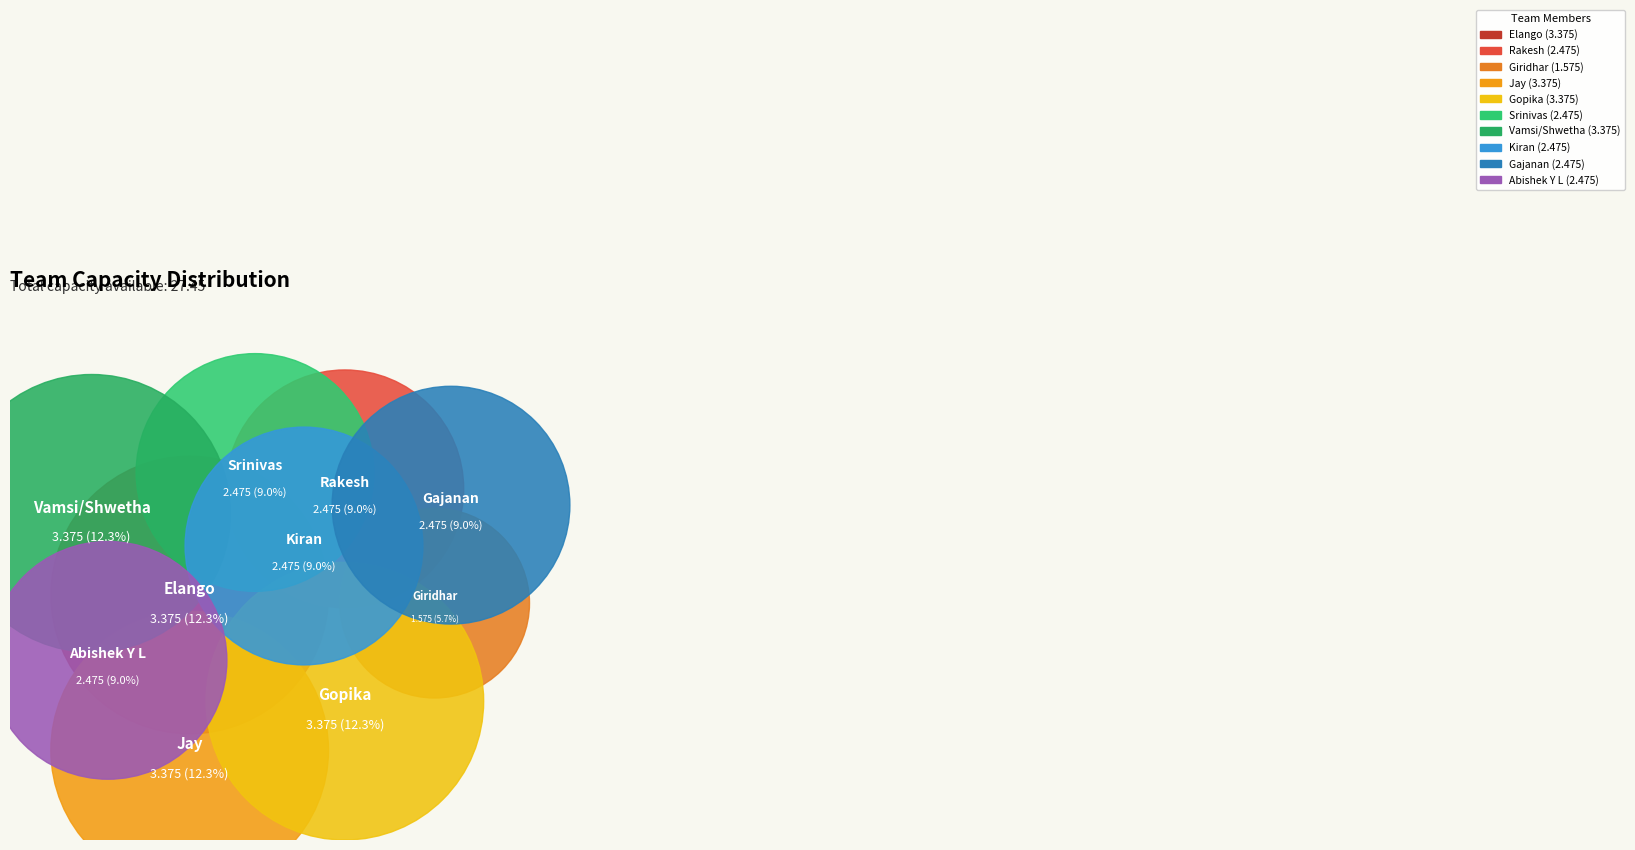

How many slices are in this pie chart?

10